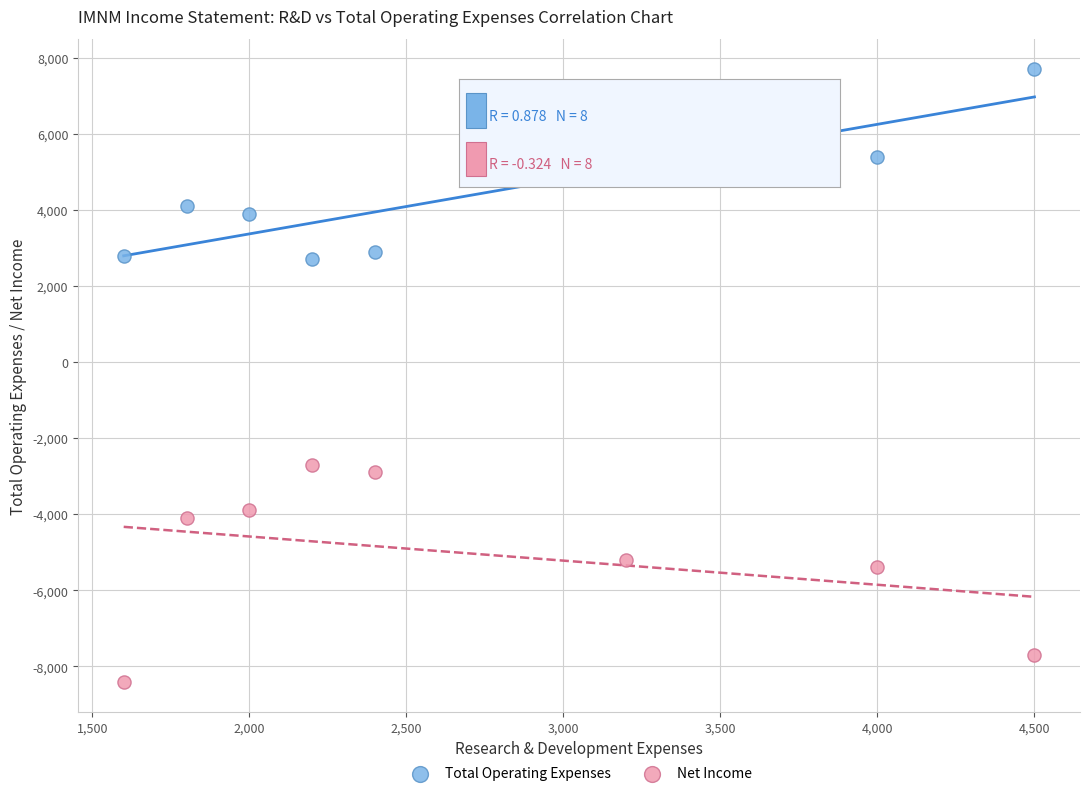

Which series contains the lowest Y value?

Net Income